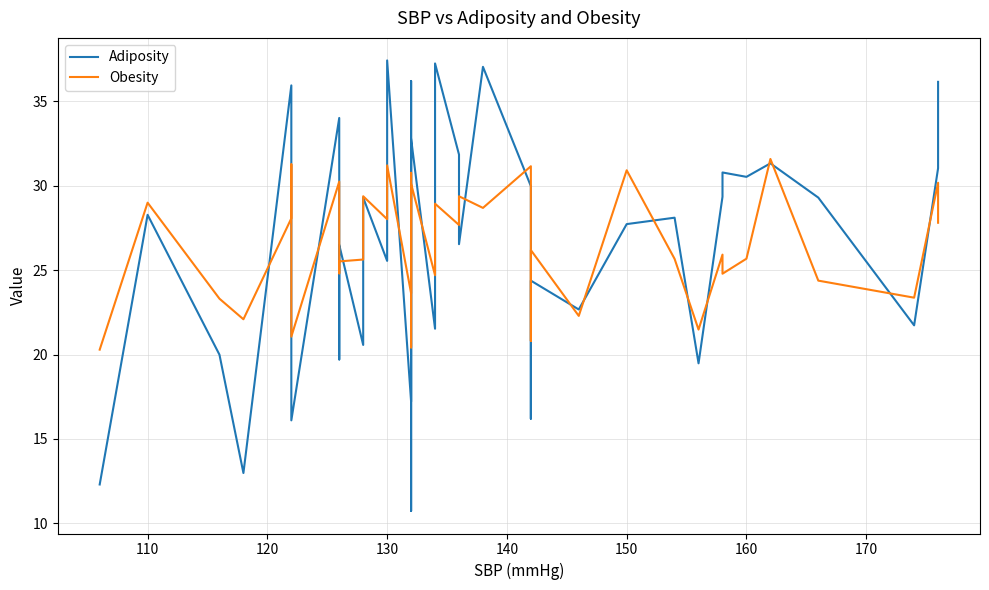

What is the difference between the second highest and minimum values in the Adiposity series?

26.5